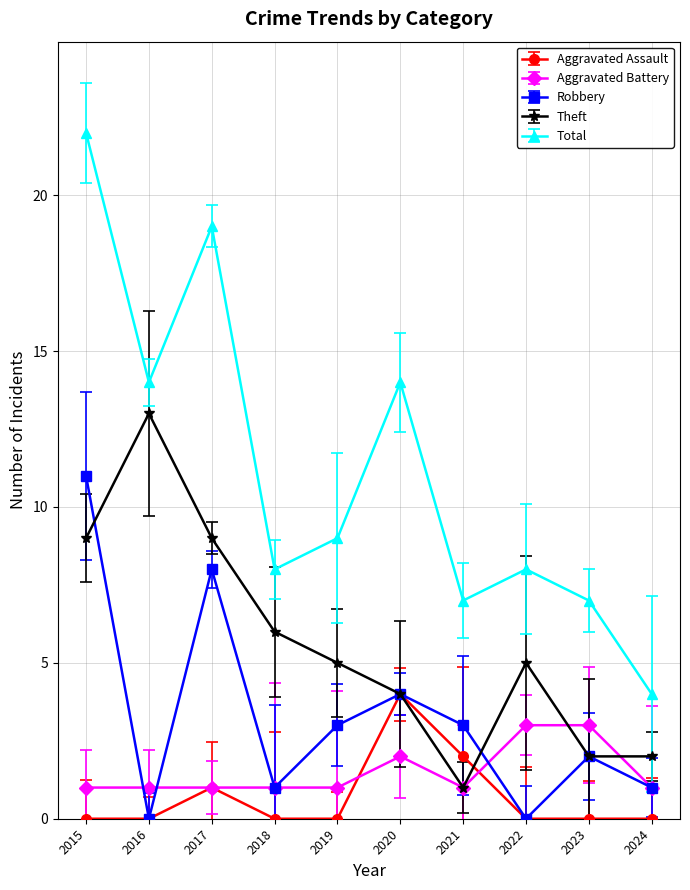

Reading right to left, list all the values displayed in this chart.

Aggravated Assault: 0	0	0	2	4	0	0	1	0	0
Aggravated Battery: 1	3	3	1	2	1	1	1	1	1
Robbery: 1	2	0	3	4	3	1	8	0	11
Theft: 2	2	5	1	4	5	6	9	13	9
Total: 4	7	8	7	14	9	8	19	14	22